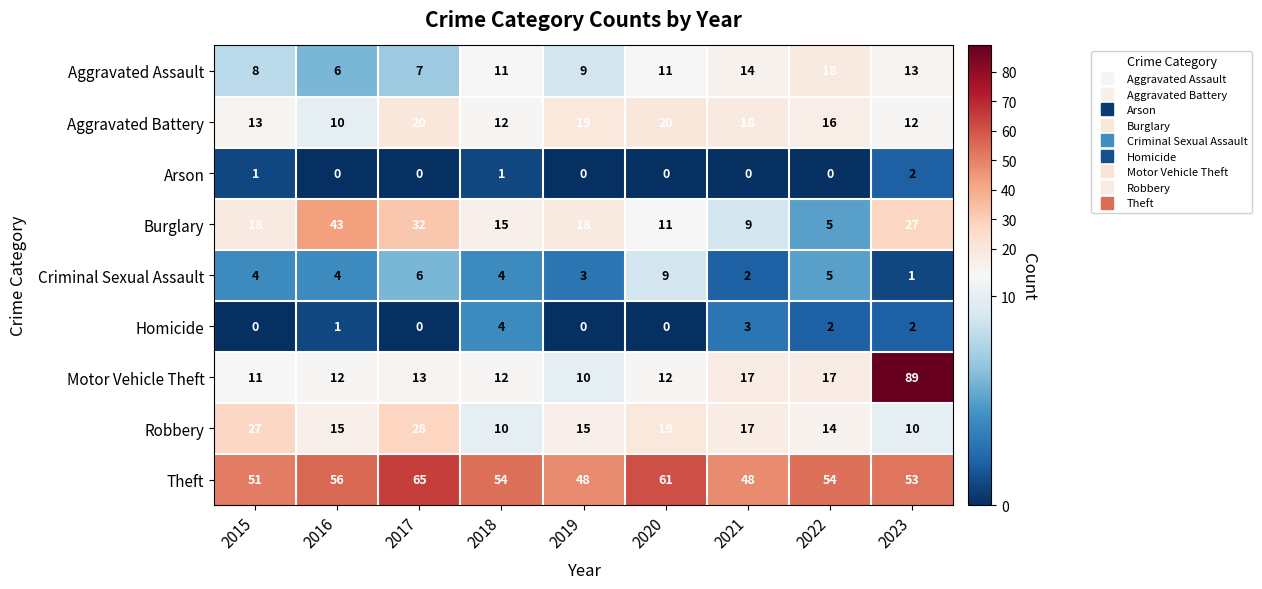

What is the average value of the Aggravated Assault series?

11